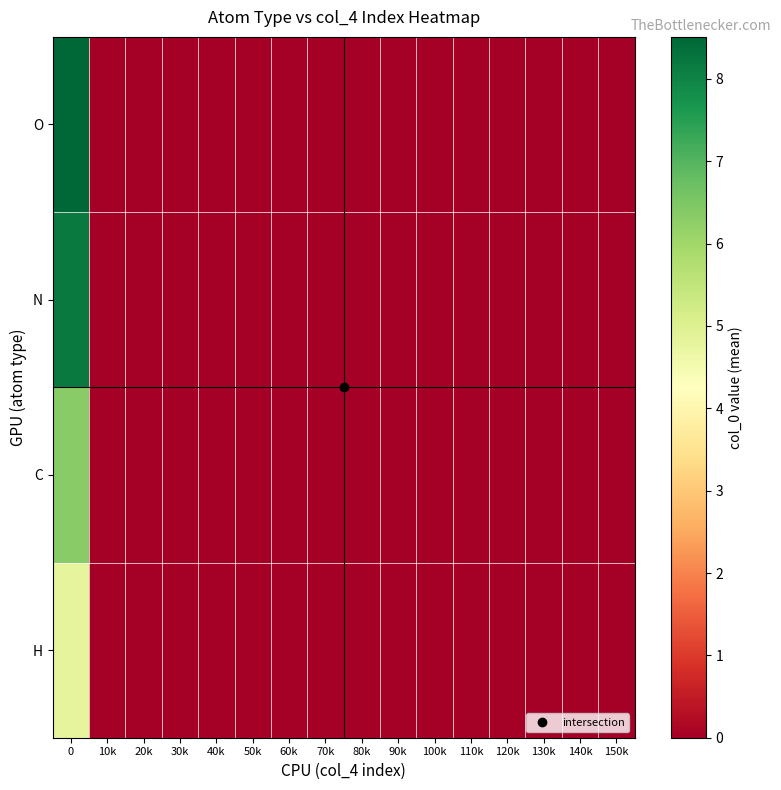

Reading left to right, list all the values displayed in this chart.

row_0: 4.8	0.0	0.0	0.0	0.0	0.0	0.0	0.0	0.0	0.0	0.0	0.0	0.0	0.0	0.0	0.0
row_1: 6.3	0.0	0.0	0.0	0.0	0.0	0.0	0.0	0.0	0.0	0.0	0.0	0.0	0.0	0.0	0.0
row_2: 8.2	0.0	0.0	0.0	0.0	0.0	0.0	0.0	0.0	0.0	0.0	0.0	0.0	0.0	0.0	0.0
row_3: 8.5	0.0	0.0	0.0	0.0	0.0	0.0	0.0	0.0	0.0	0.0	0.0	0.0	0.0	0.0	0.0